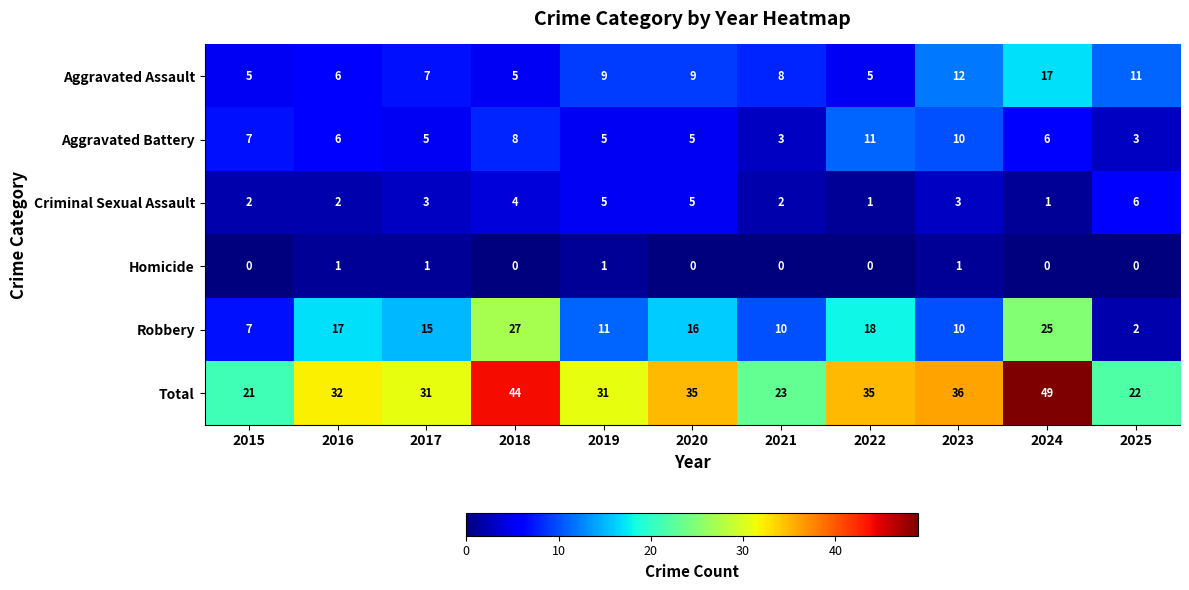

Which series has the largest range (max minus min)?

Total